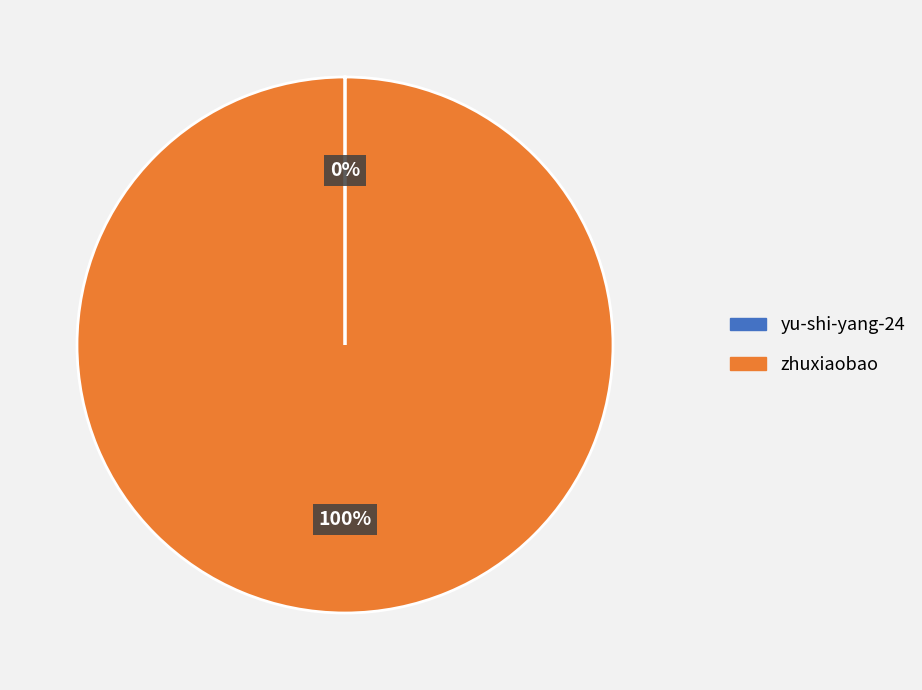

Does zhuxiaobao represent more than half of the total?

Yes